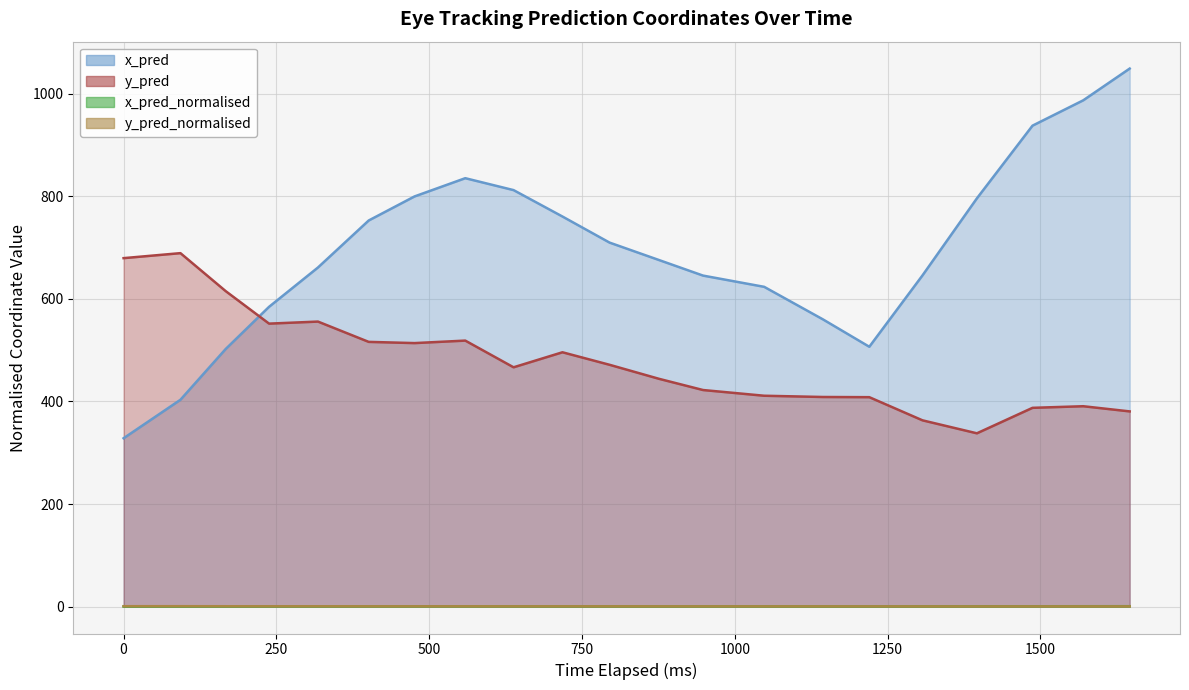

How many interior local valleys does the x_pred_normalised series have?

1